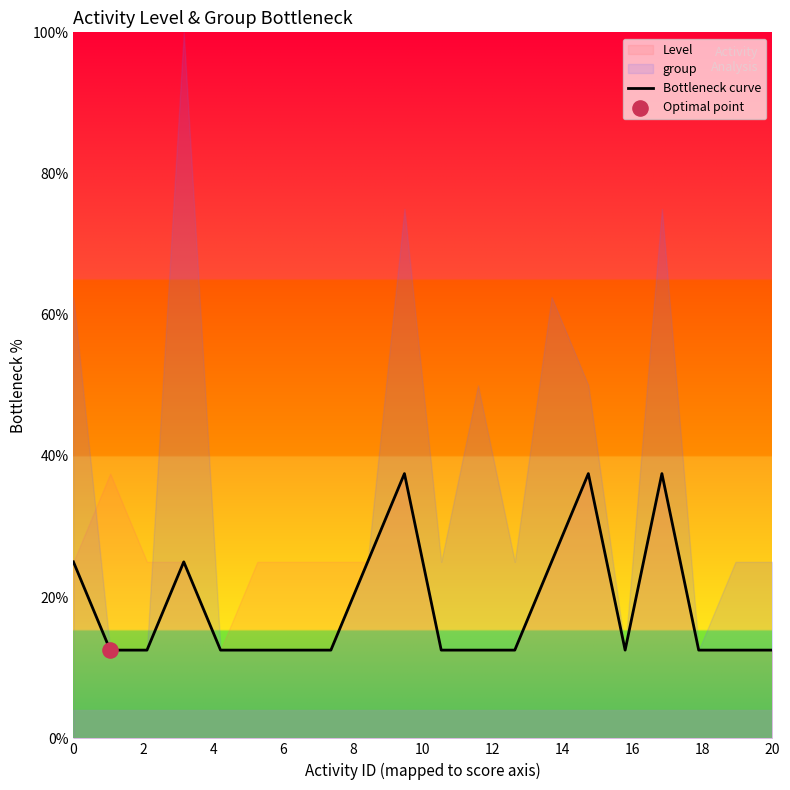

What is the lowest value of the Bottleneck curve series?

12.5